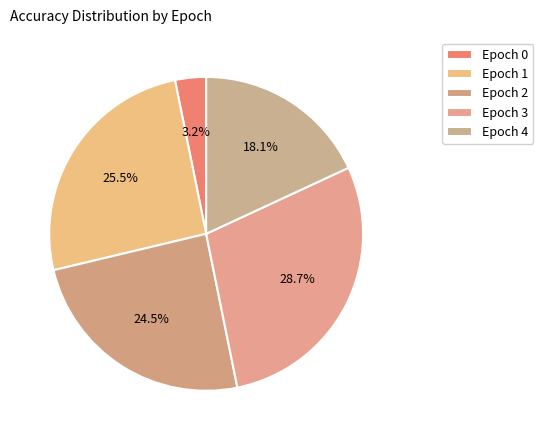

Rank the categories by value from highest to lowest.

Epoch 3, Epoch 1, Epoch 2, Epoch 4, Epoch 0